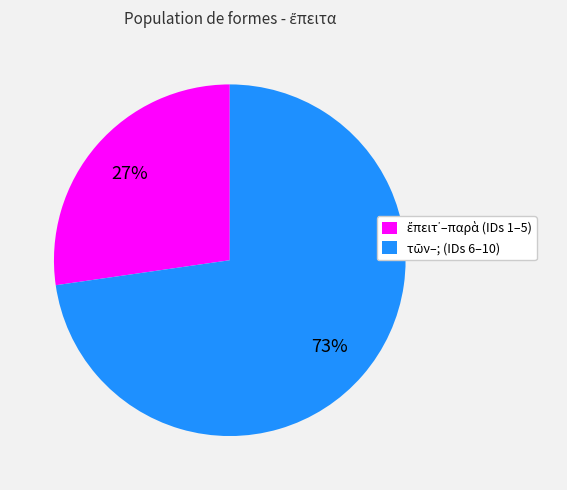

Is there any slice that represents more than half of the pie?

Yes